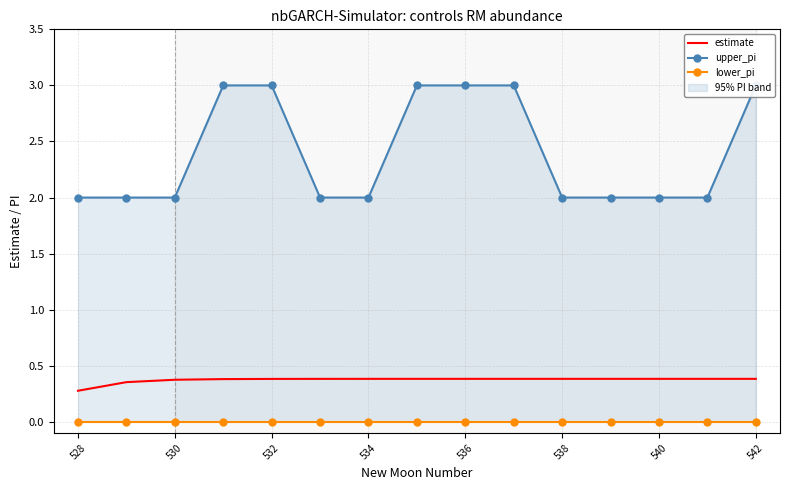

Rank the series by their maximum value, from lowest to highest.

lower_pi, estimate, upper_pi